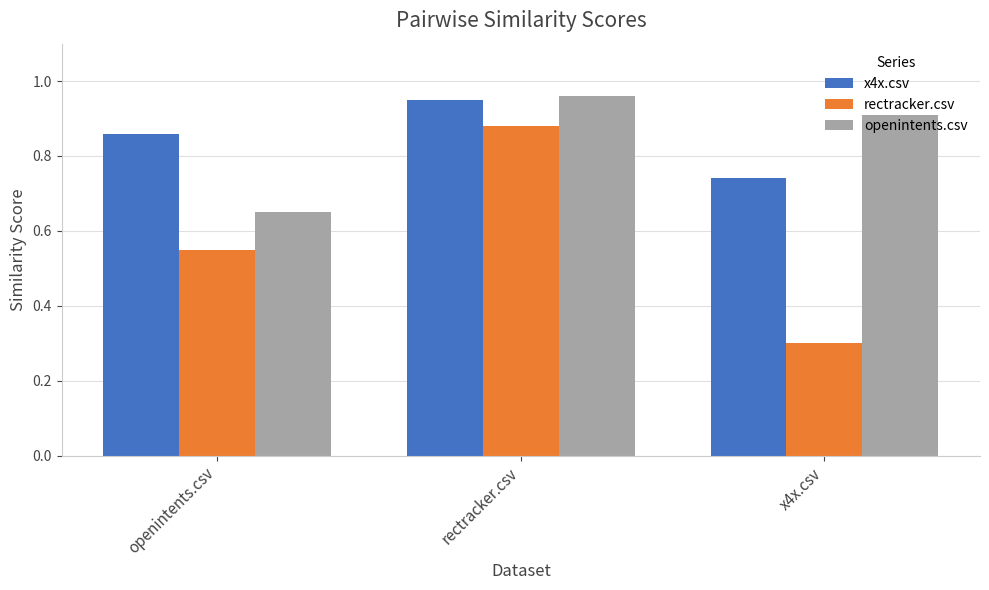

Which label corresponds to the largest value in the chart?

rectracker.csv